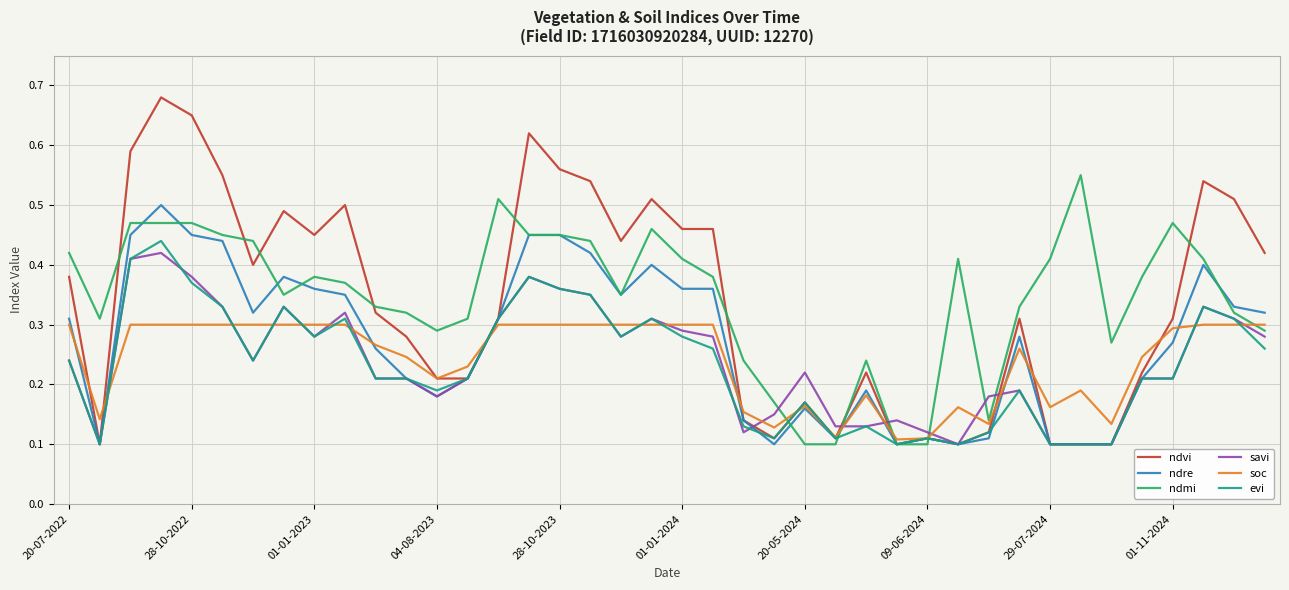

Which series has the largest range (max minus min)?

ndvi